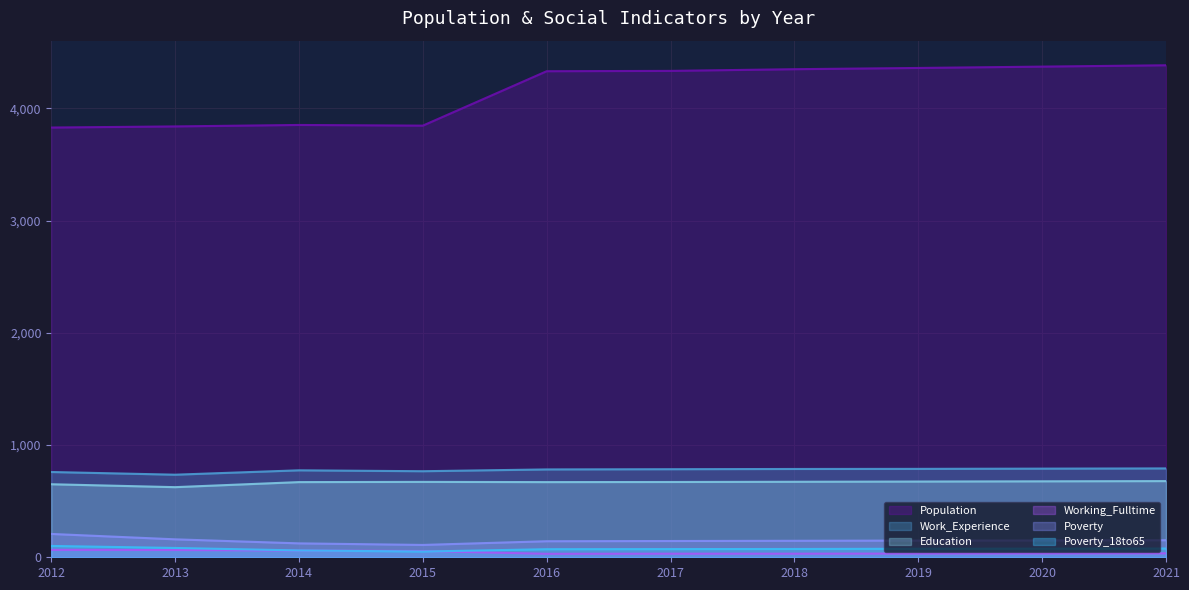

At which label is Work_Experience closest to 764?

2015